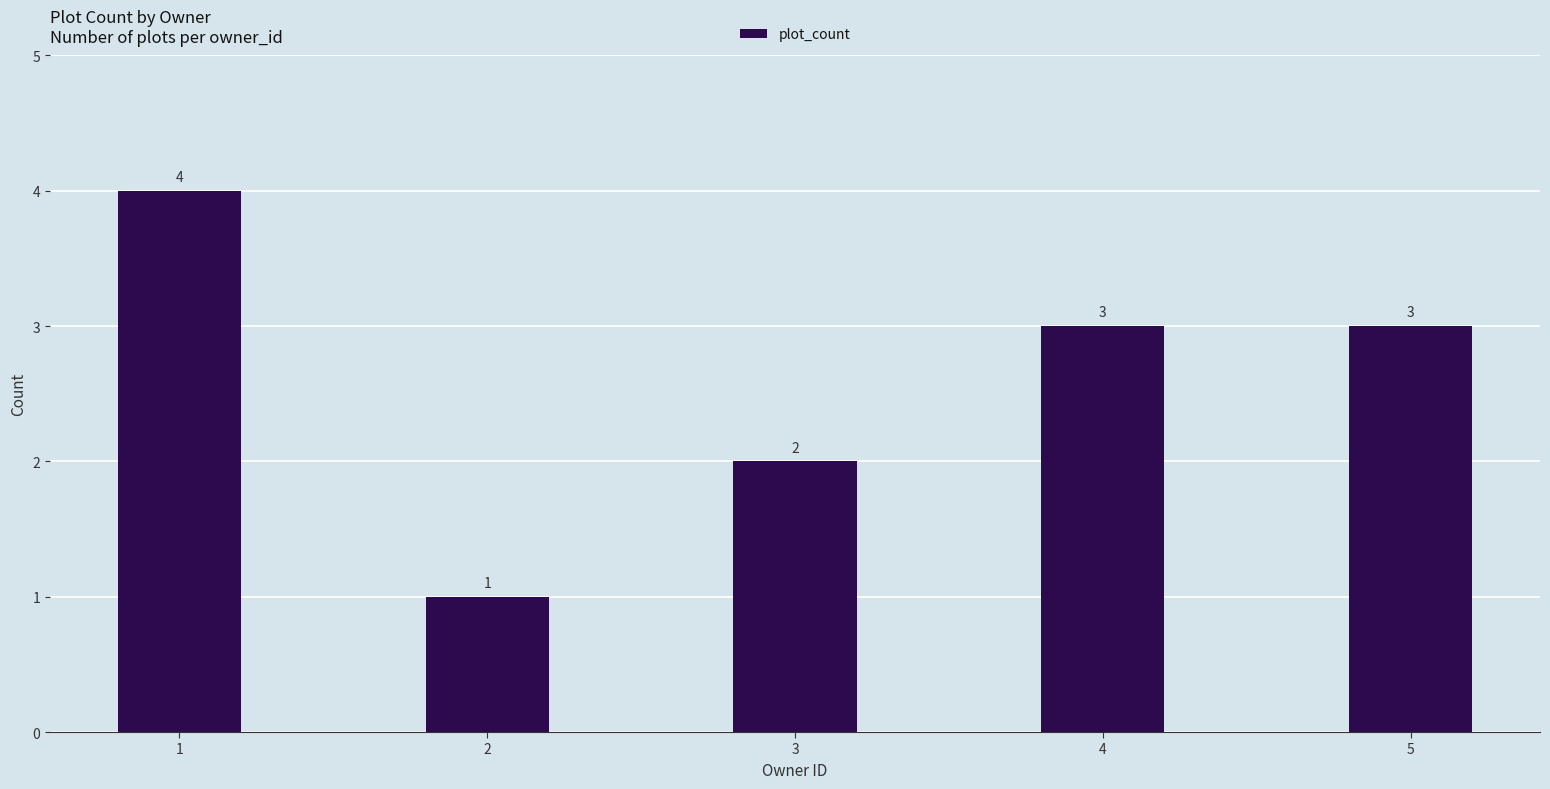

What is the change in value from 3 to 5?

+1